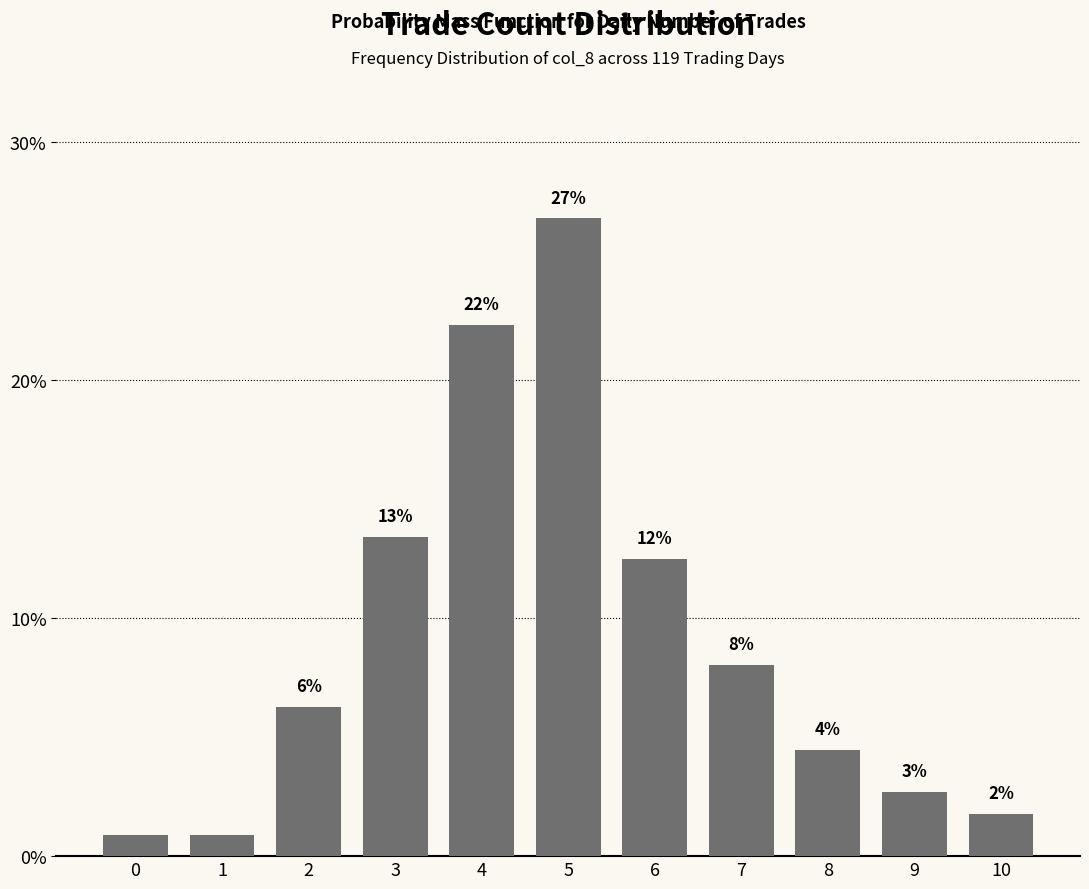

What is the smallest value displayed?

0.9